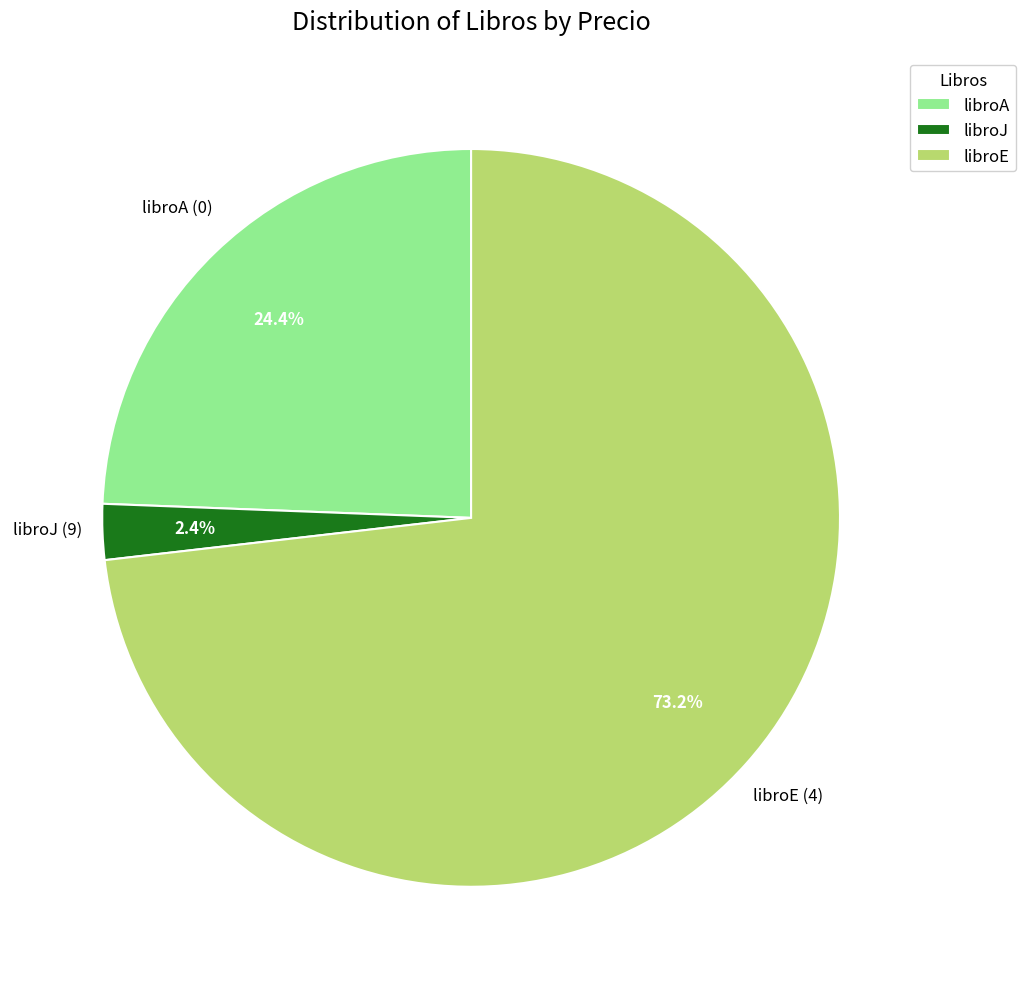

Which slice is the largest?

libroE (4)